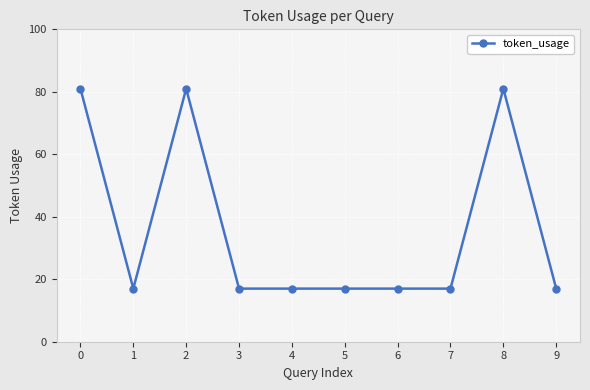

True or false: the data shows 81 at 8.

True